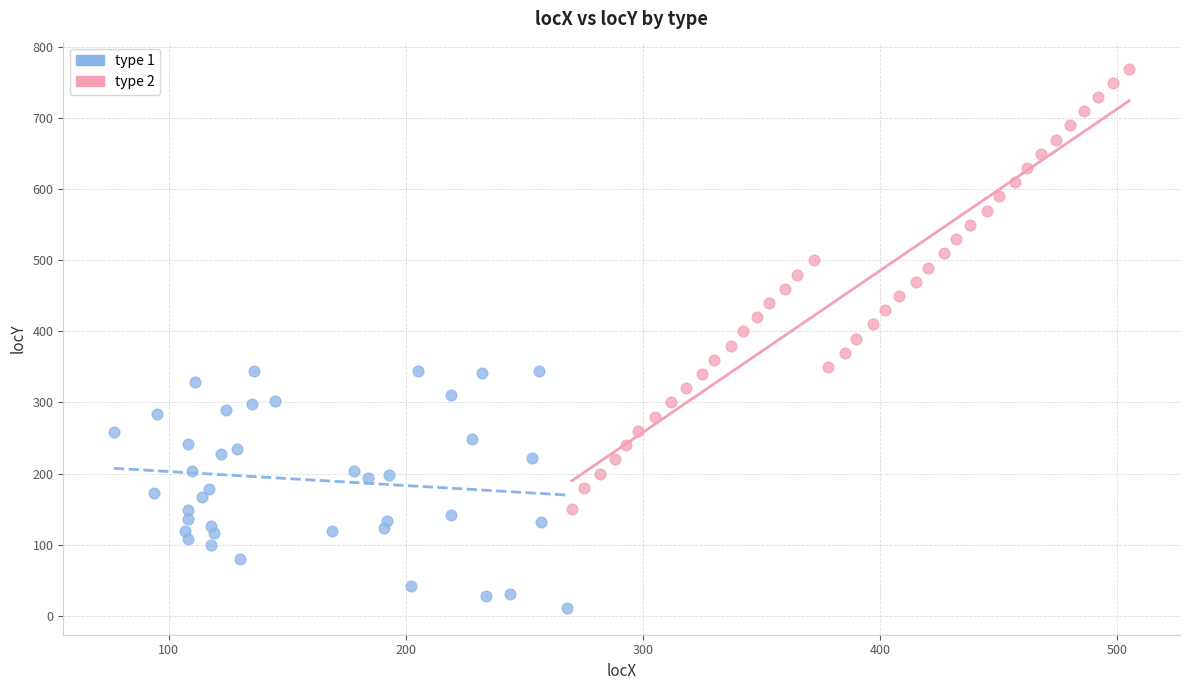

Which series has the largest Y range (max minus min)?

type 2